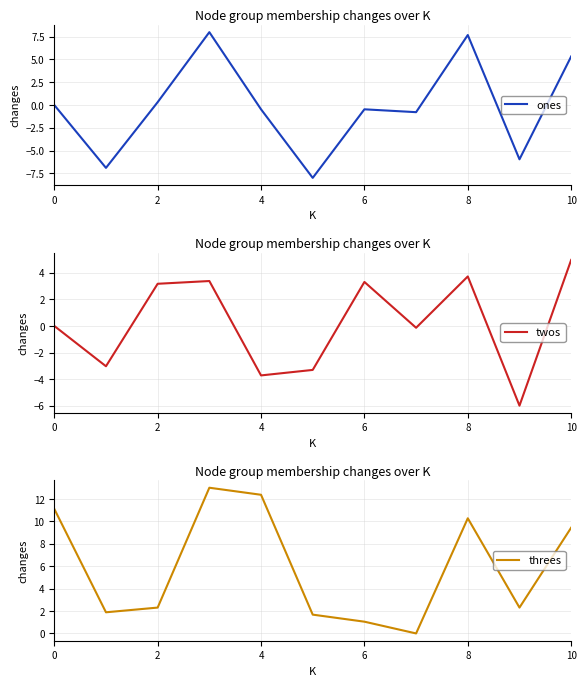

What is the maximum value shown in the chart?

13.0